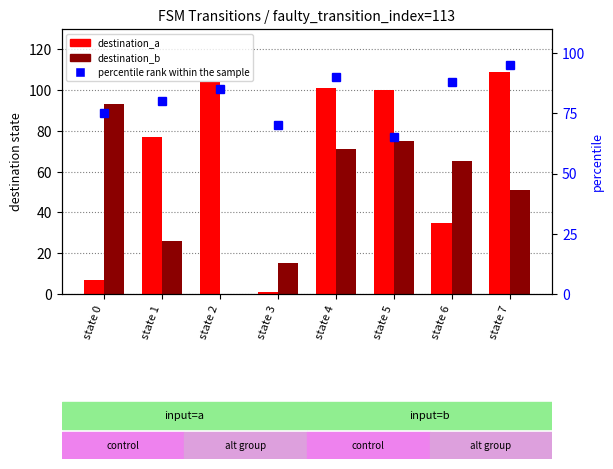

Are the bars horizontal?

No